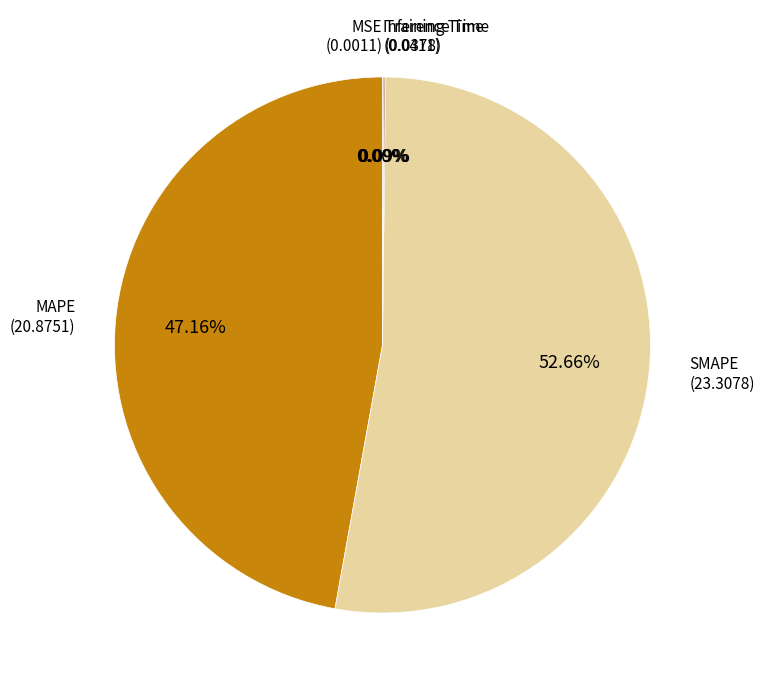

Does any single category account for the majority?

Yes